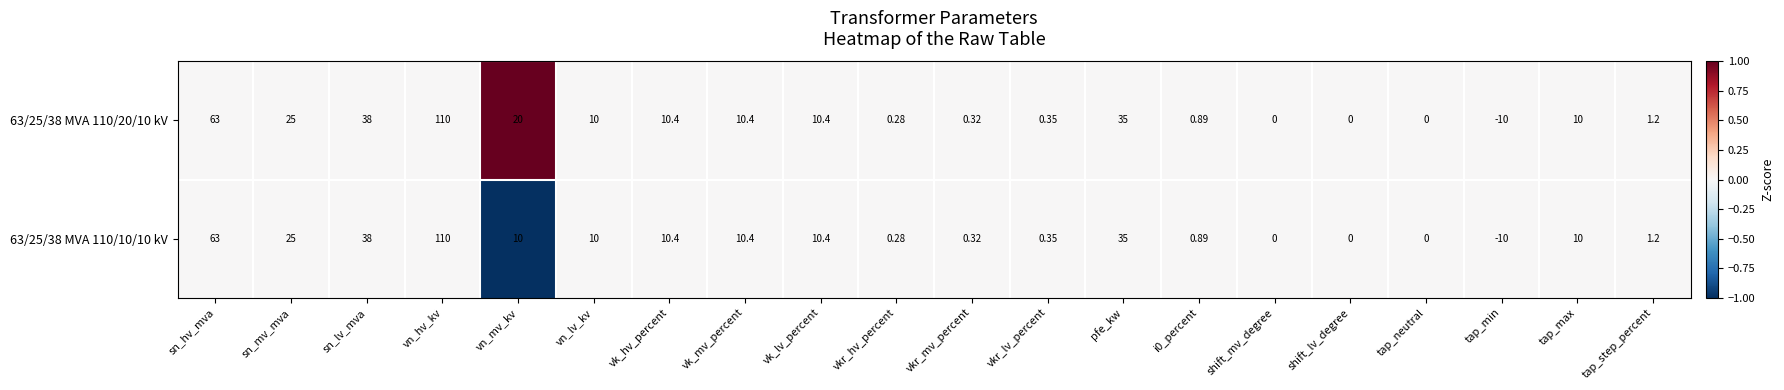

At which category does the chart reach its minimum across all series?

tap_min